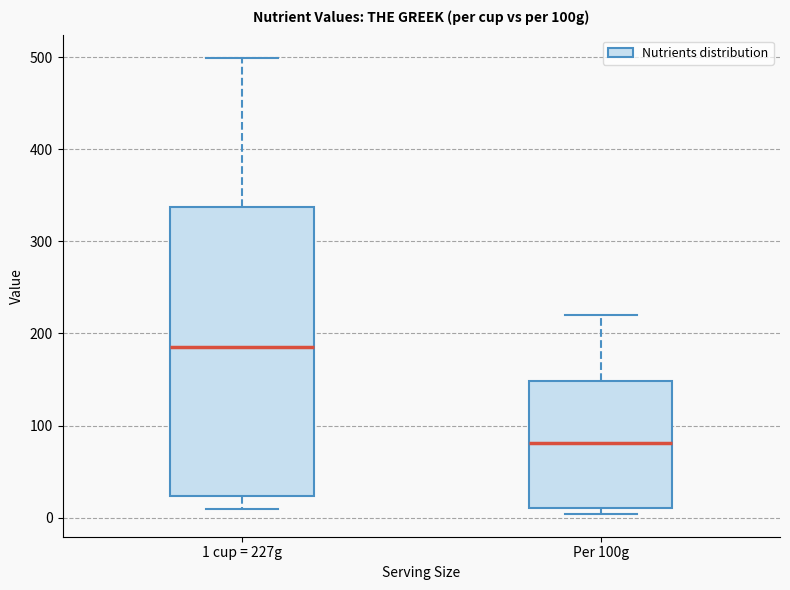

Which box's median line is the lowest?

Per 100g